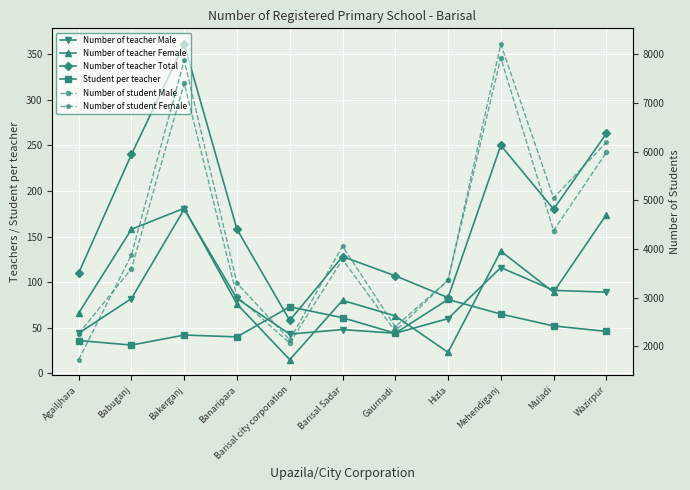

Reading left to right, transcribe all the data shown in this chart.

Number of teacher Male: 44	82	180	82	43	48	44	60	116	91	89
Number of teacher Female: 66	158	181	76	15	80	63	23	134	89	174
Number of teacher Total: 110	240	361	158	58	128	107	83	250	180	263
Student per teacher: 36	31	42	40	73	61	44	81	65	52	46
Number of student Male: 2263	3596	7405	3029	2070	3787	2312	3365	7928	4380	5984
Number of student Female: 1729	3879	7877	3299	2135	4059	2406	3360	8210	5050	6192